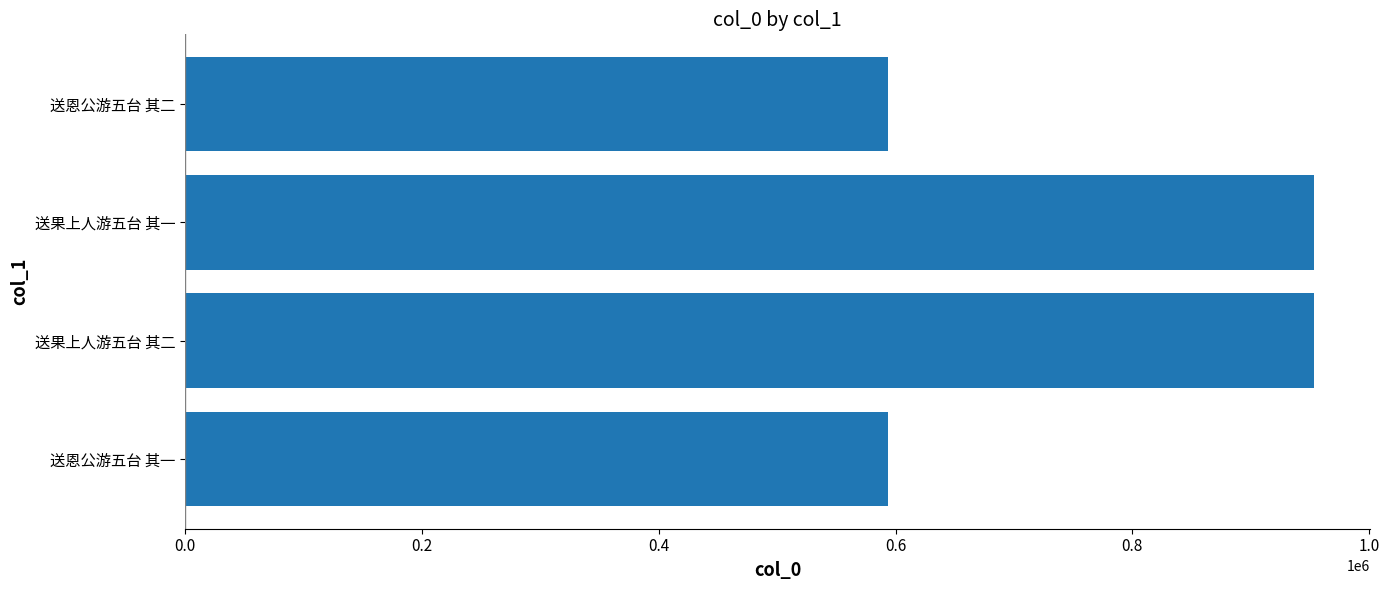

What is the smallest value displayed?

593743